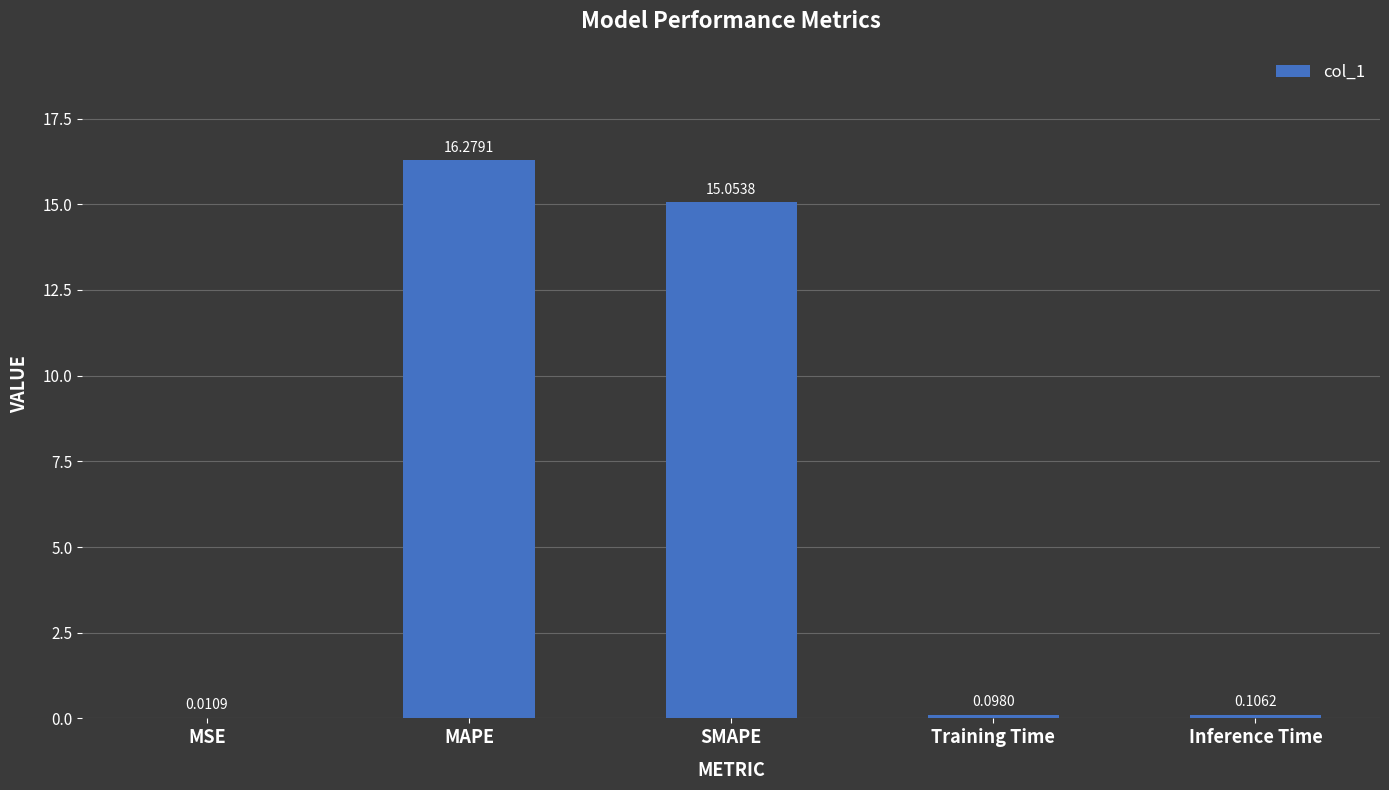

At which category does the chart reach its peak across all series?

MAPE